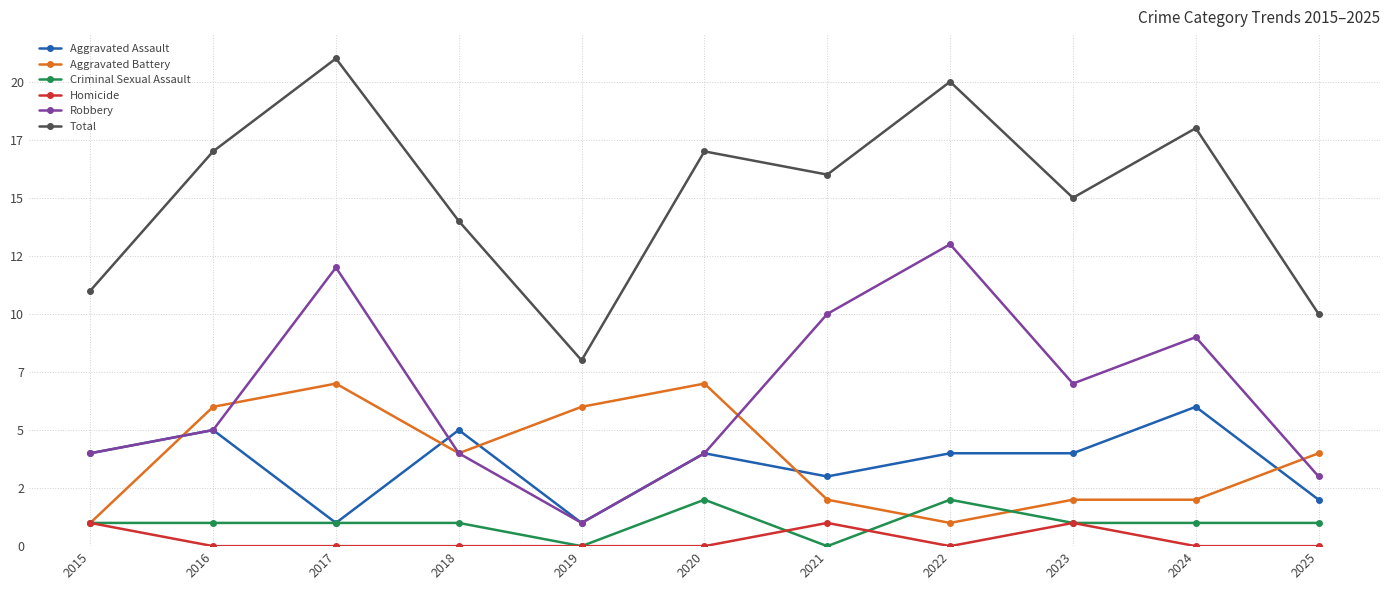

Where is the first local minimum for Total?

2019